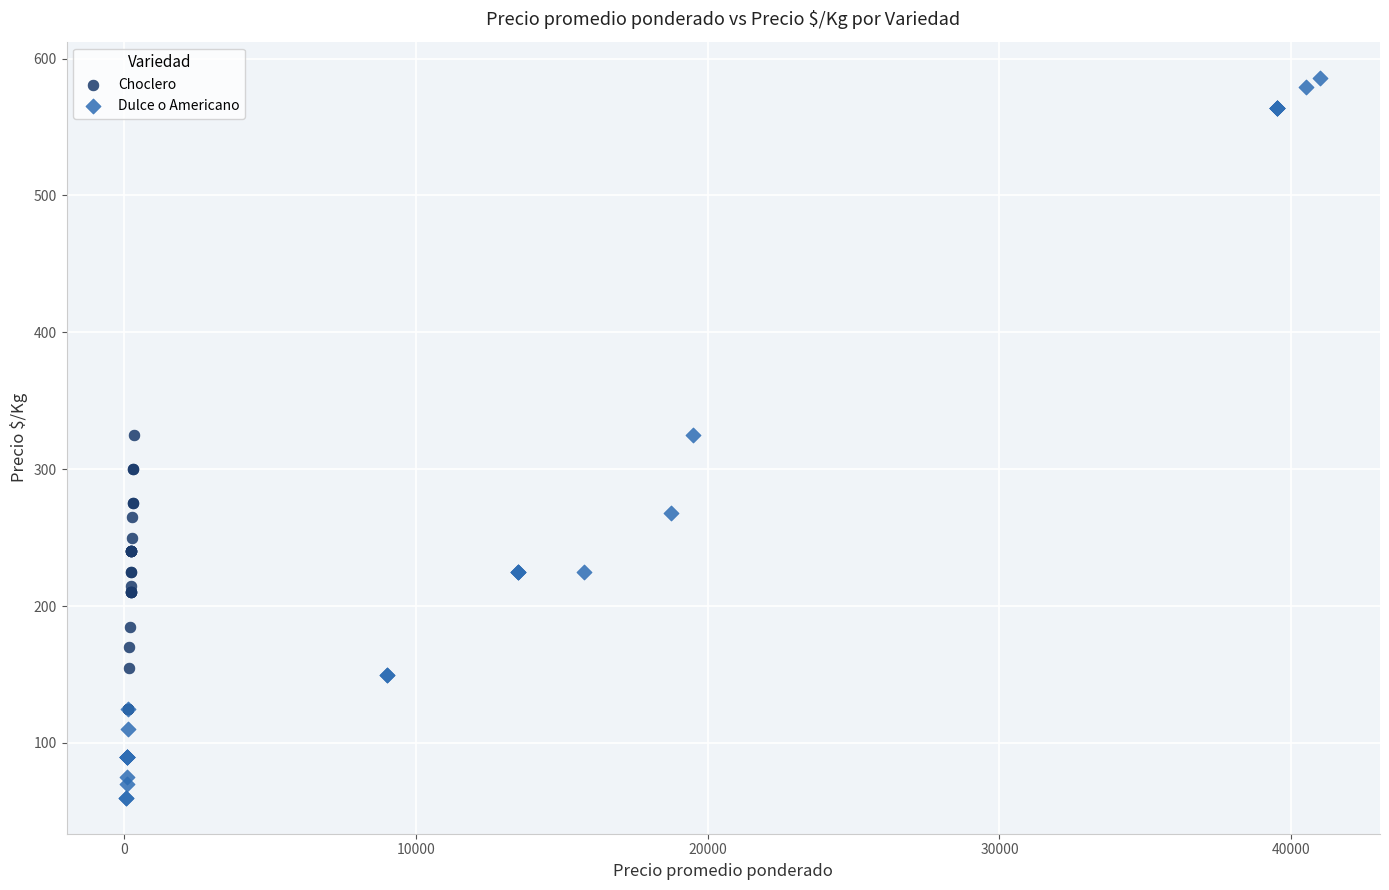

Which series reaches the minimum Y coordinate?

Dulce o Americano